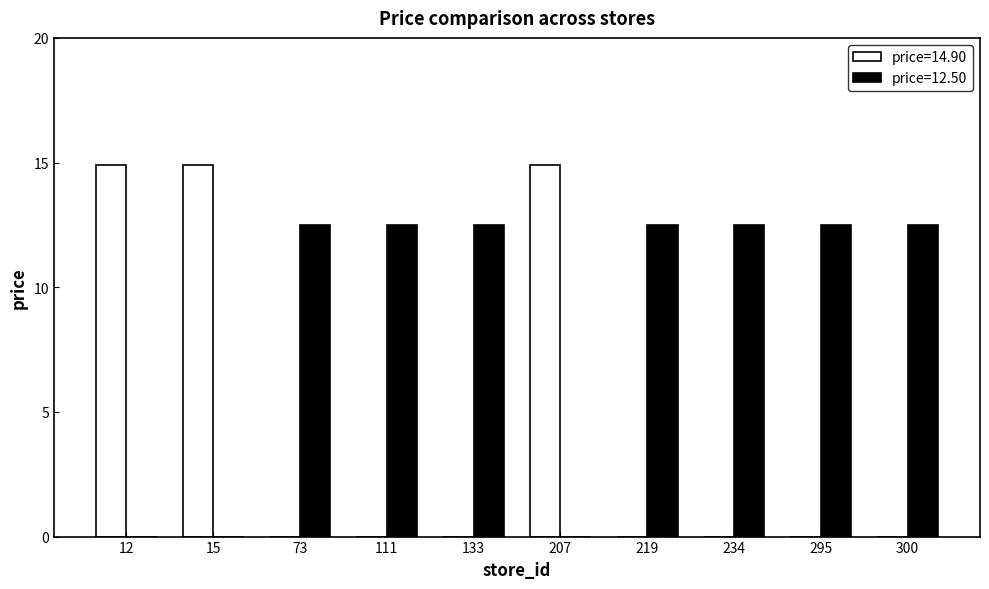

How many groups of bars are there?

10